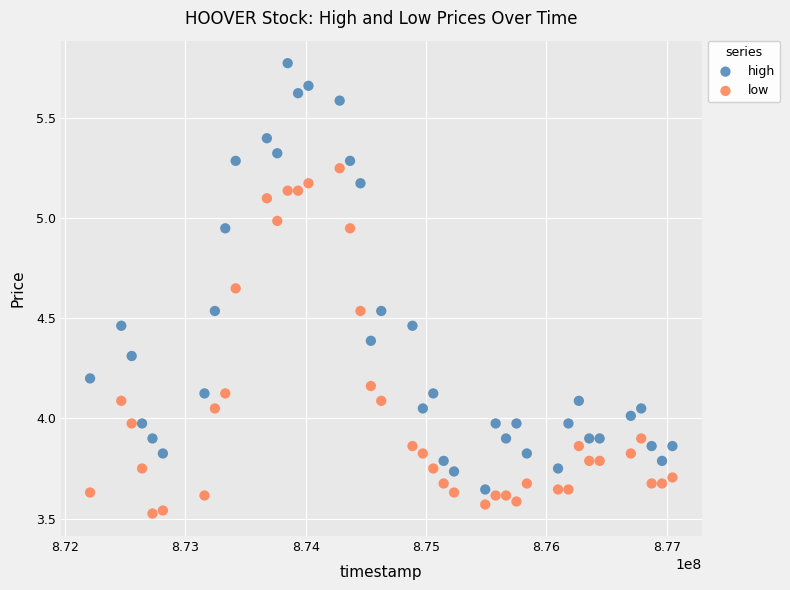

What are all the series names shown in the legend?

high, low